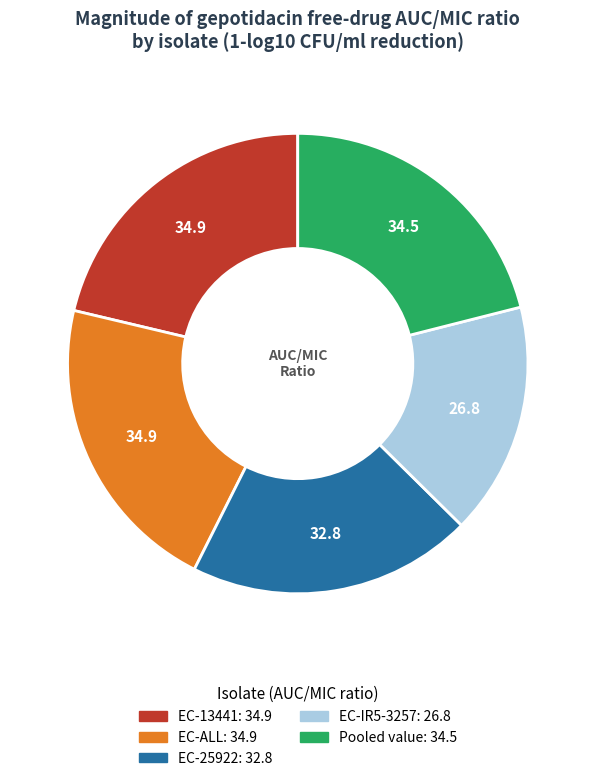

Is Pooled value the majority of the pie?

No